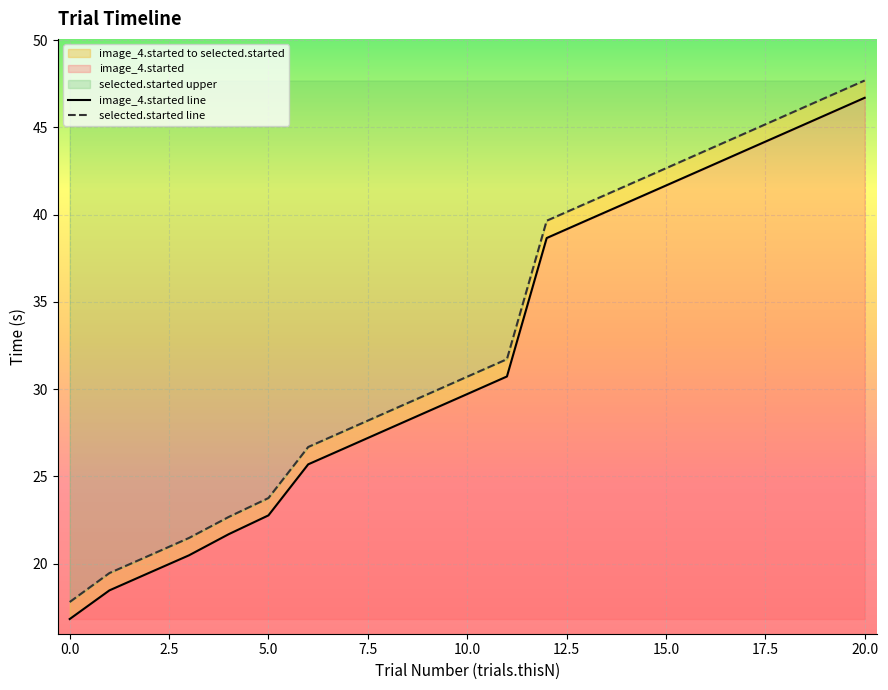

What is the sum of all image_4.started line values?

672.9